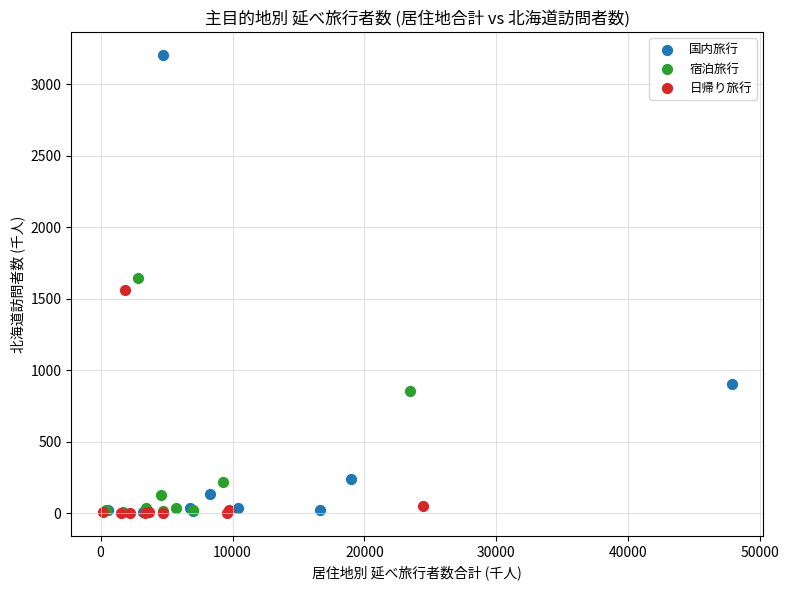

Which series reaches the maximum Y coordinate?

国内旅行